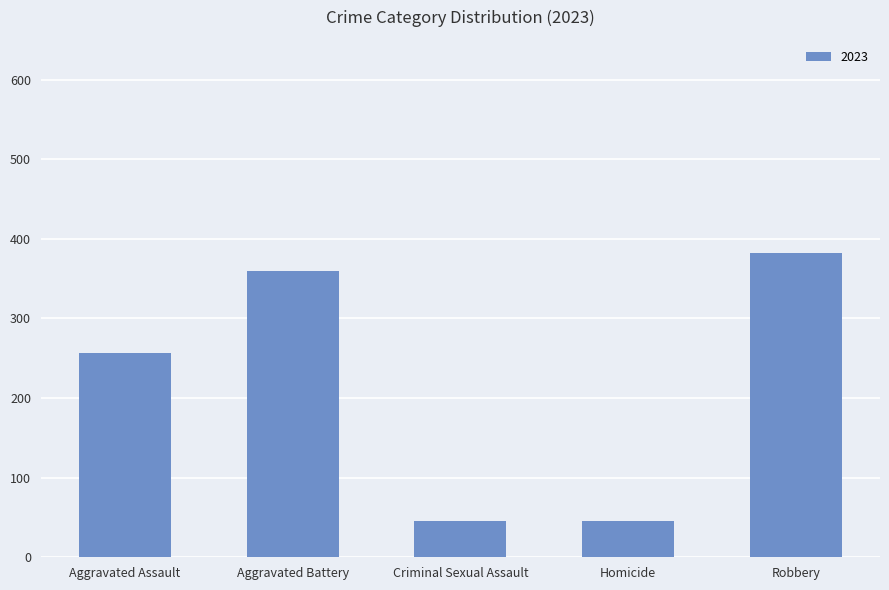

True or false: the data shows 45 at Homicide.

True